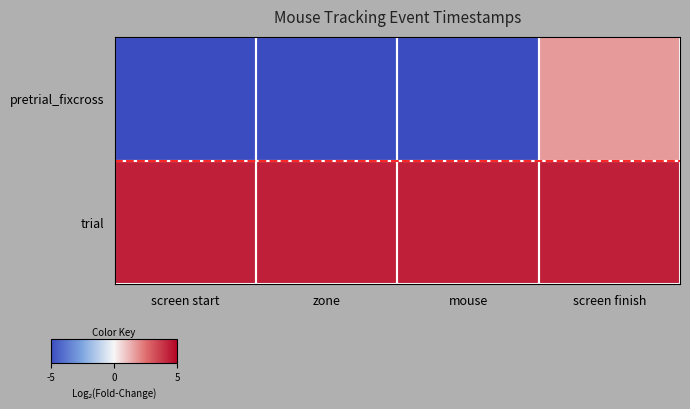

List the series in order of their overall mean, highest first.

trial, pretrial_fixcross